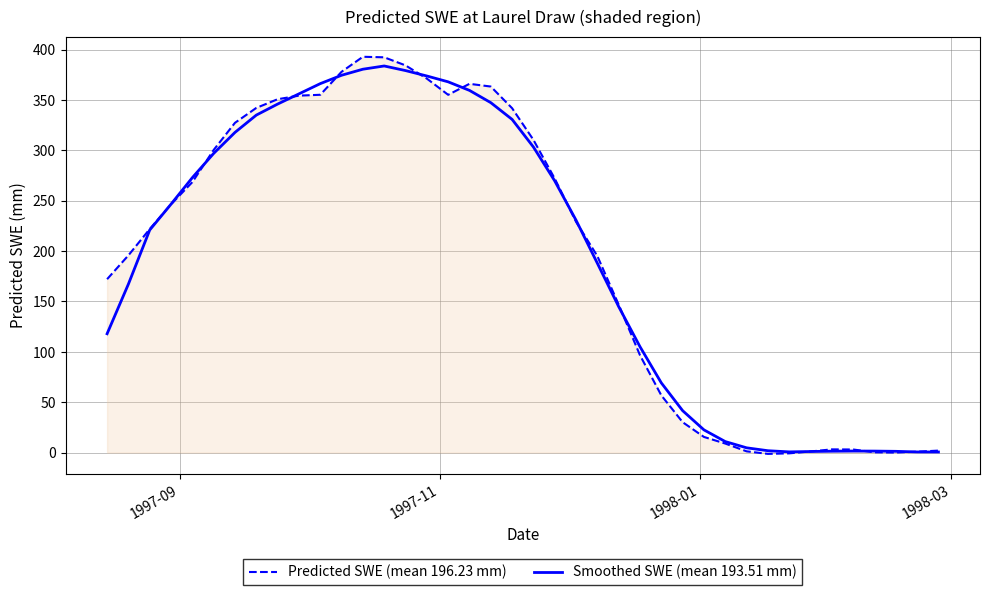

True or false: Smoothed SWE (mean 193.51 mm) and Predicted SWE (mean 196.23 mm) intersect in this chart.

True